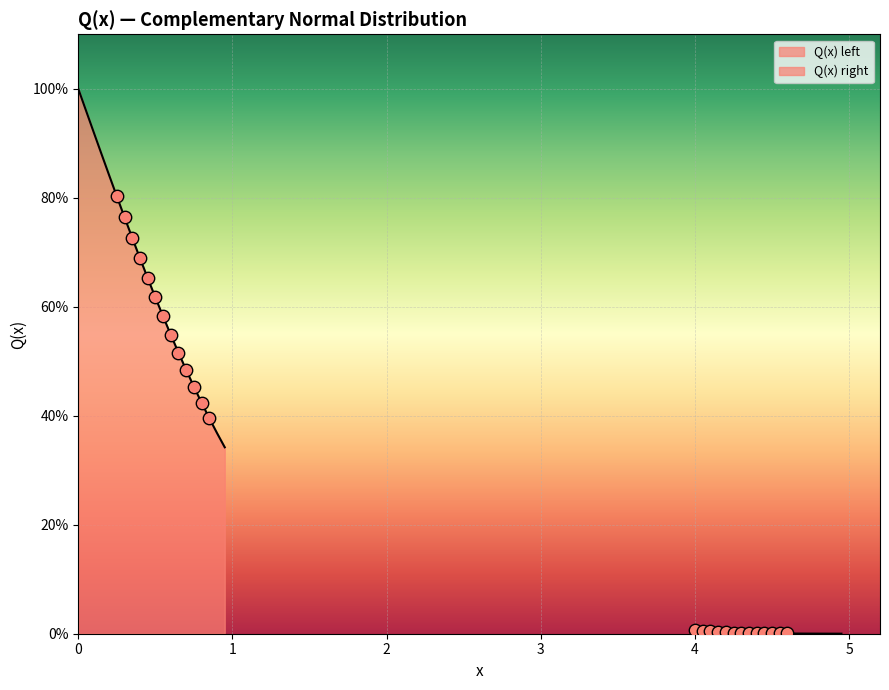

Which series contains the lowest Y value?

Q(x) right